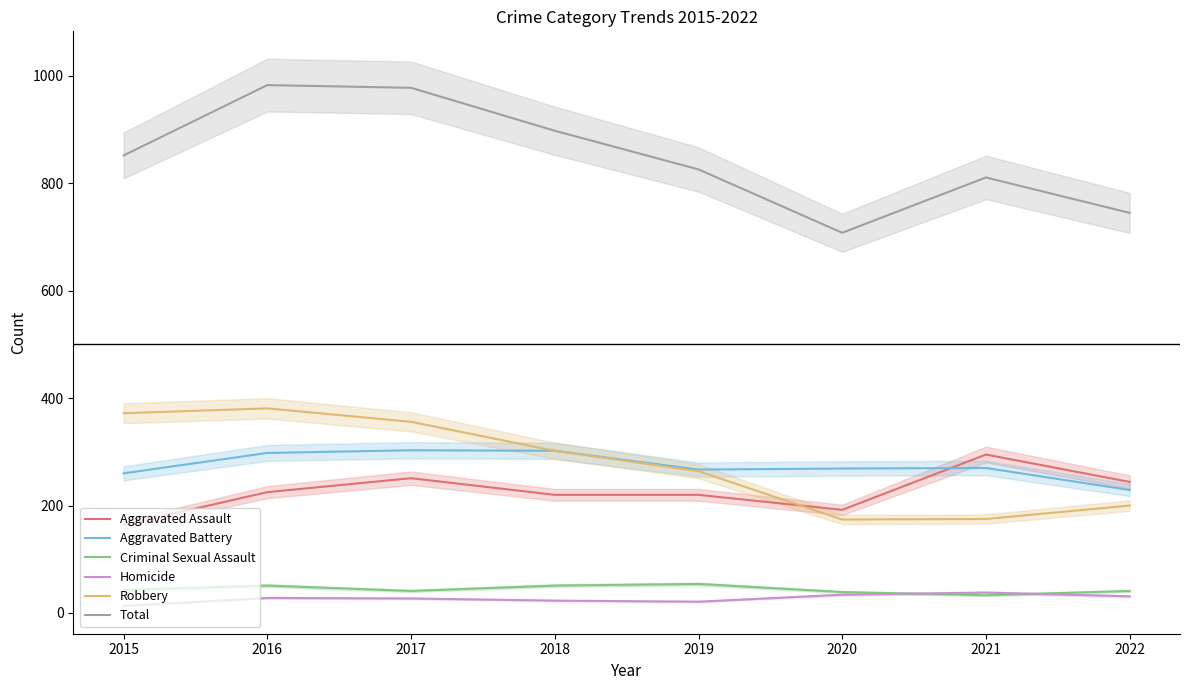

Where is the first local minimum for Aggravated Battery?

2019